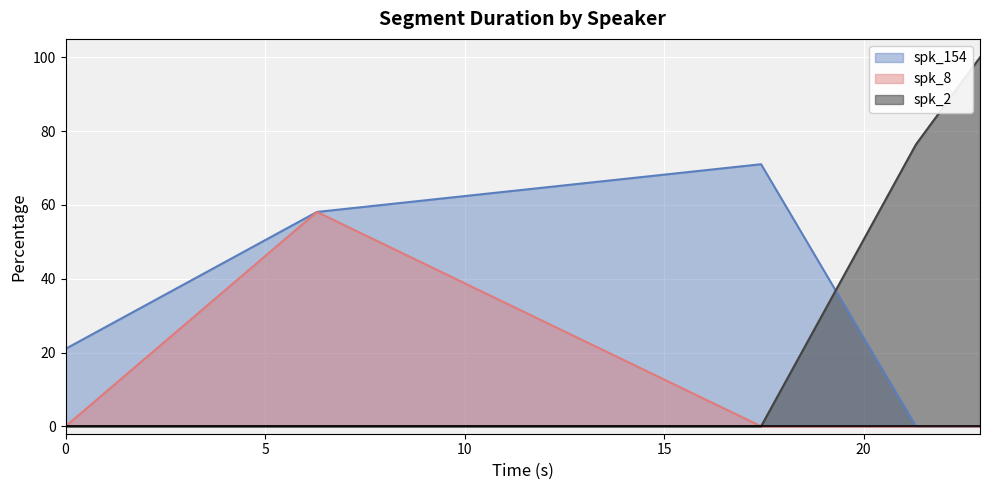

What is the difference between the highest and lowest values at 5?

58.1